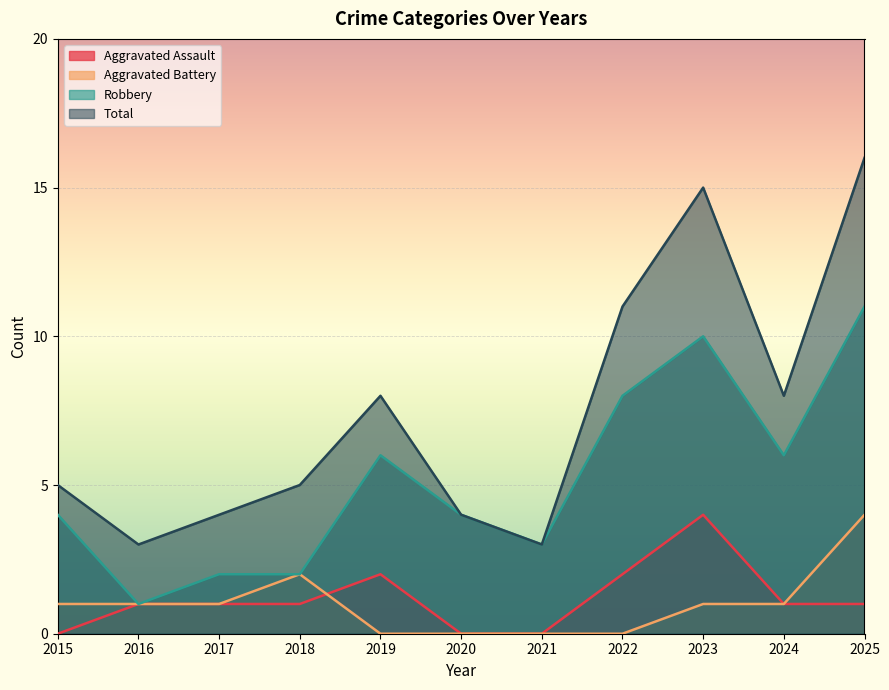

Reading right to left, list all the values displayed in this chart.

Aggravated Assault: 1	1	4	2	0	0	2	1	1	1	0
Aggravated Battery: 4	1	1	0	0	0	0	2	1	1	1
Robbery: 11	6	10	8	3	4	6	2	2	1	4
Total: 16	8	15	11	3	4	8	5	4	3	5